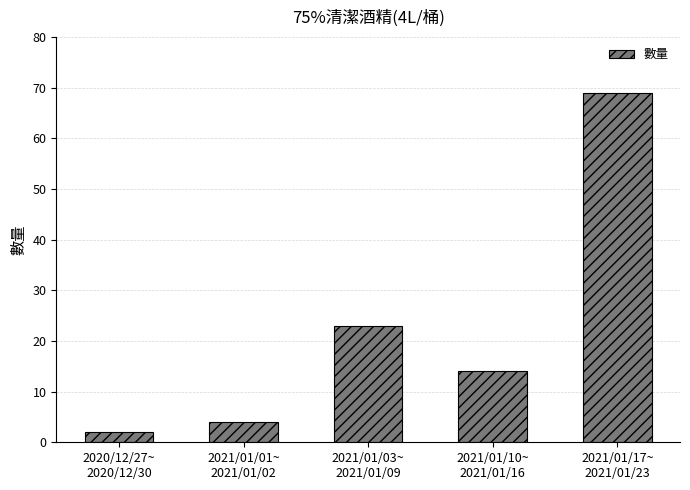

Rank the categories by value from highest to lowest.

2021/01/17~
2021/01/23, 2021/01/03~
2021/01/09, 2021/01/10~
2021/01/16, 2021/01/01~
2021/01/02, 2020/12/27~
2020/12/30